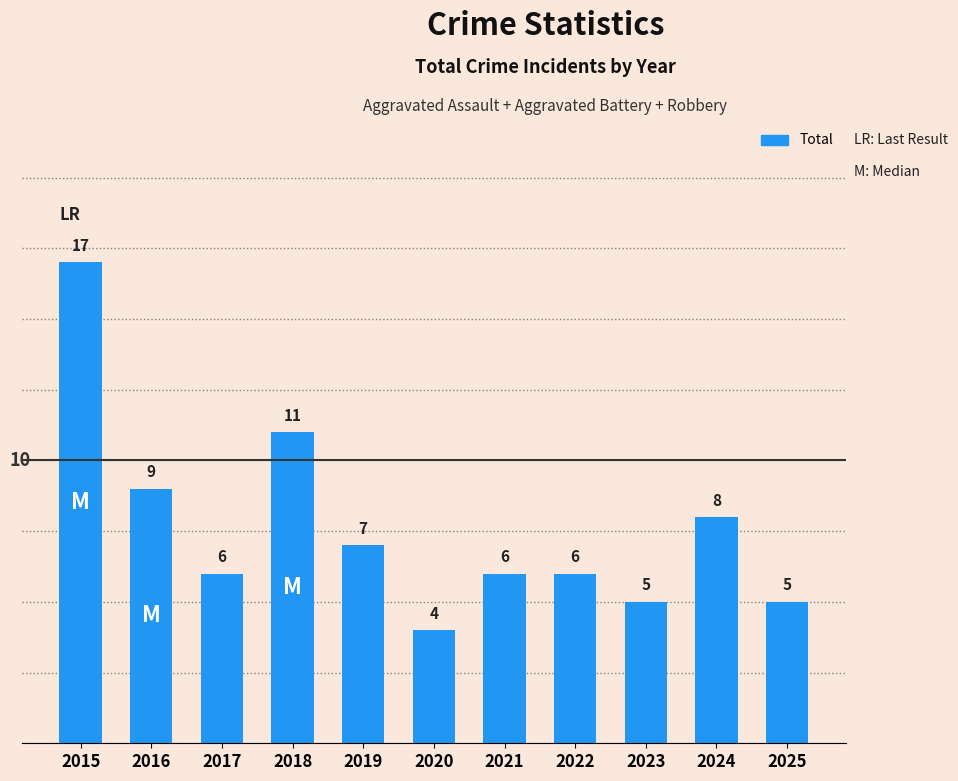

How many data points does each series have?

11